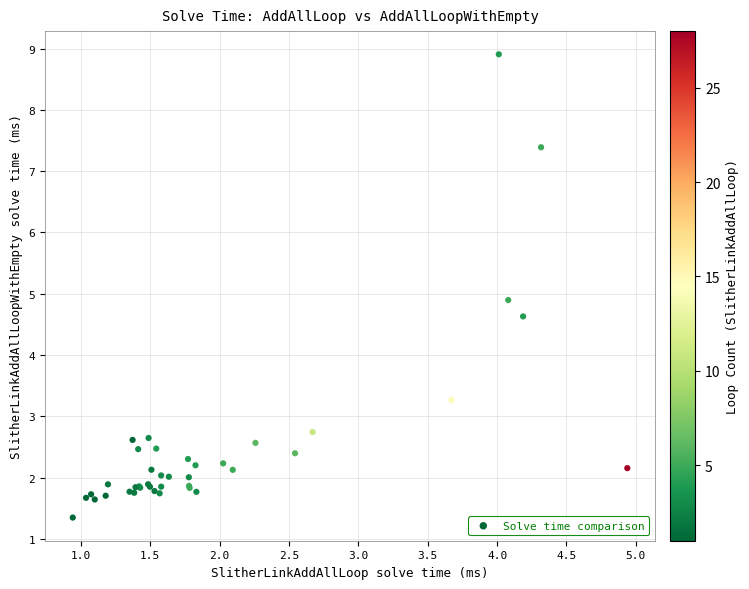

What Y value in the scatter plot is closest to 5?

4.9